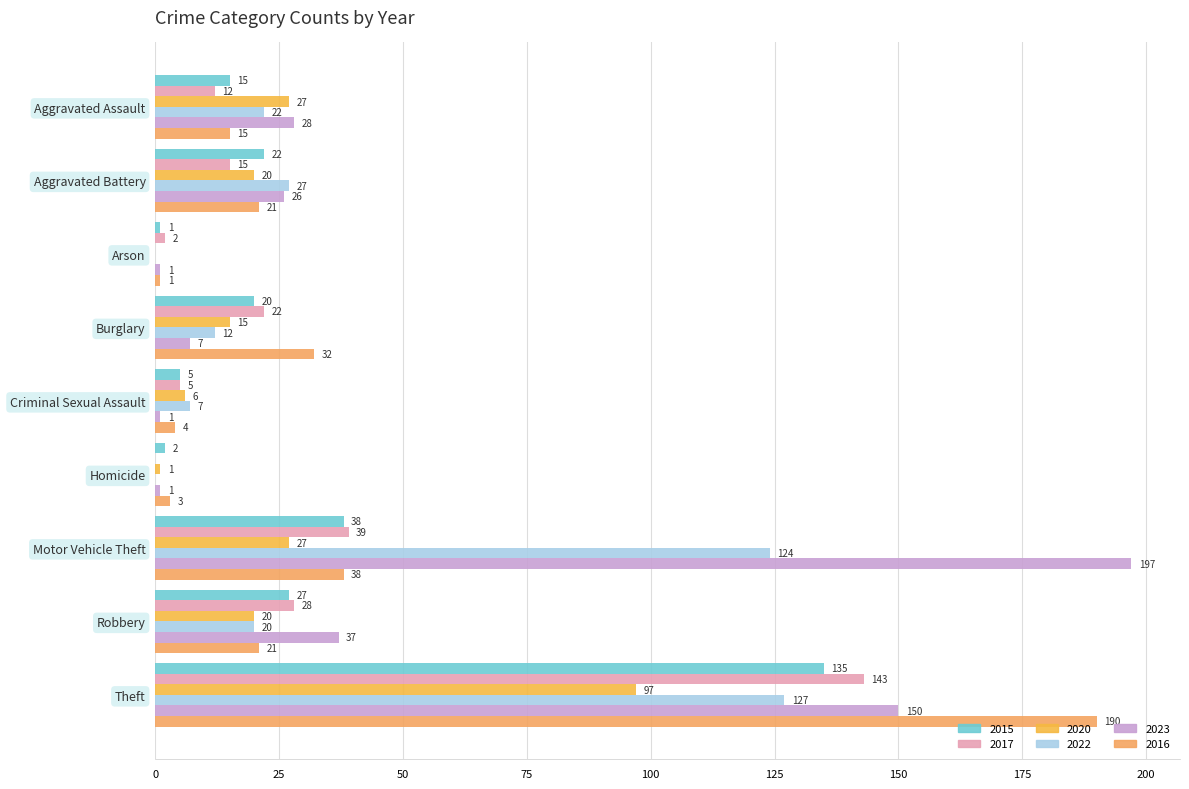

Which series has the widest spread of values?

2023